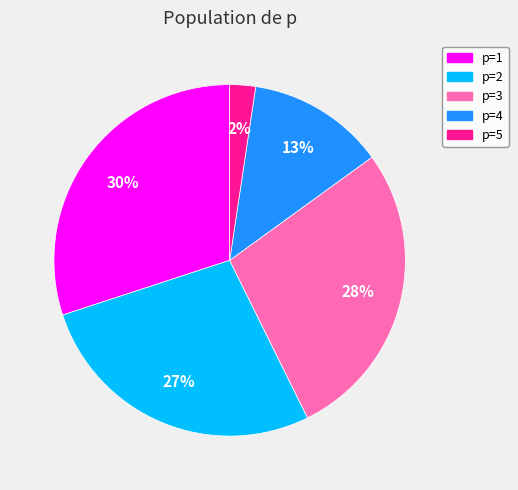

Does p=4 represent more than half of the total?

No